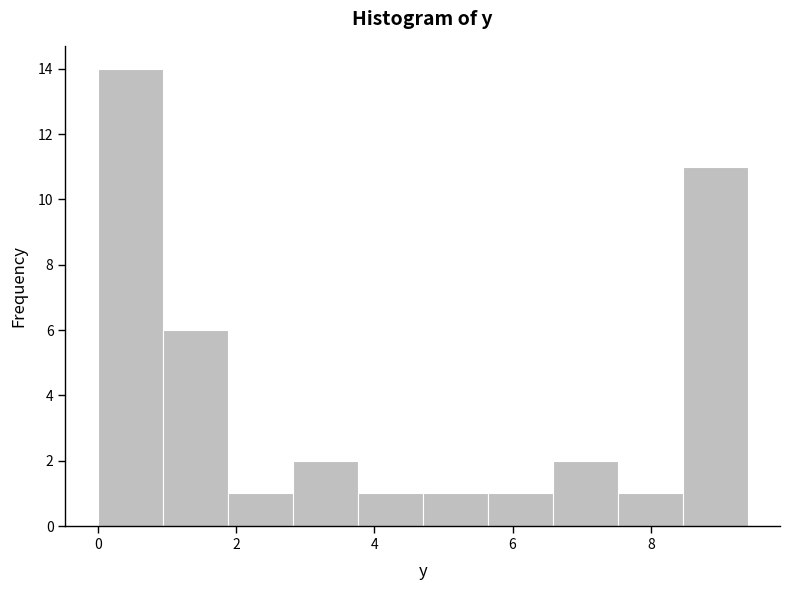

Over which range of the x-axis is the bar tallest?

0.00 to 0.94